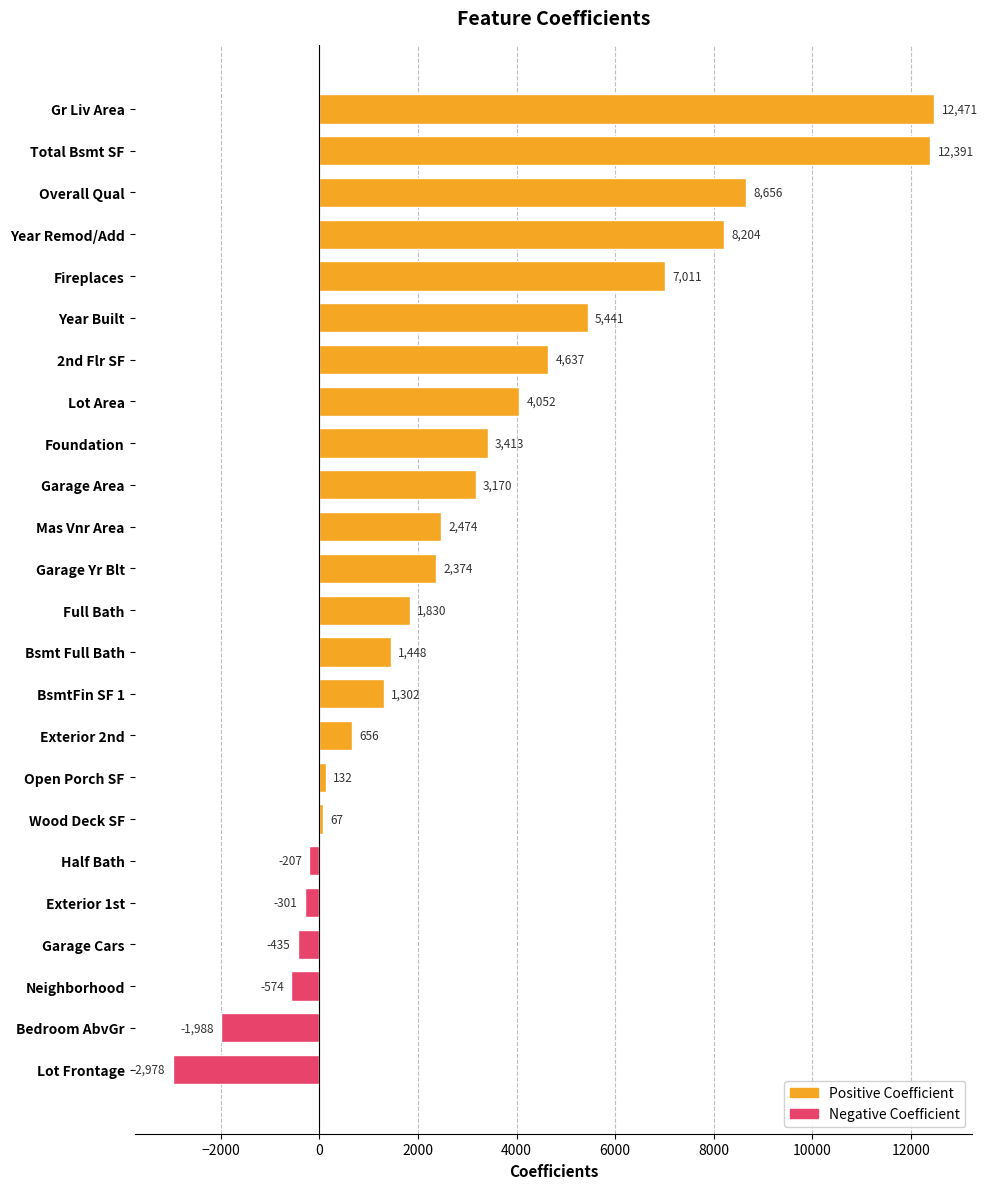

What is the sum of the values at Gr Liv Area and Mas Vnr Area?

14945